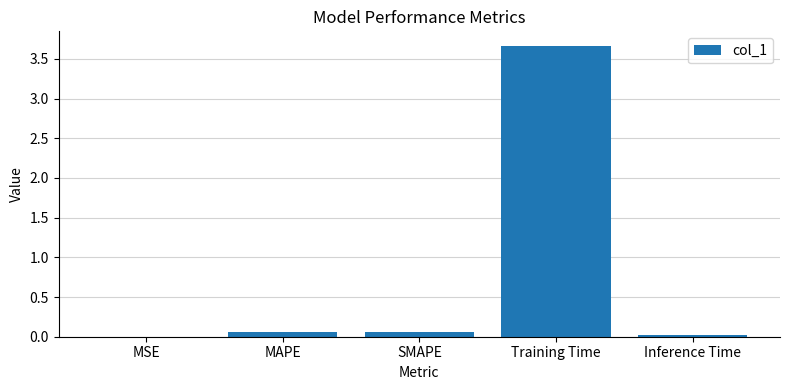

Is it true that the value at Training Time is 3.7?

True